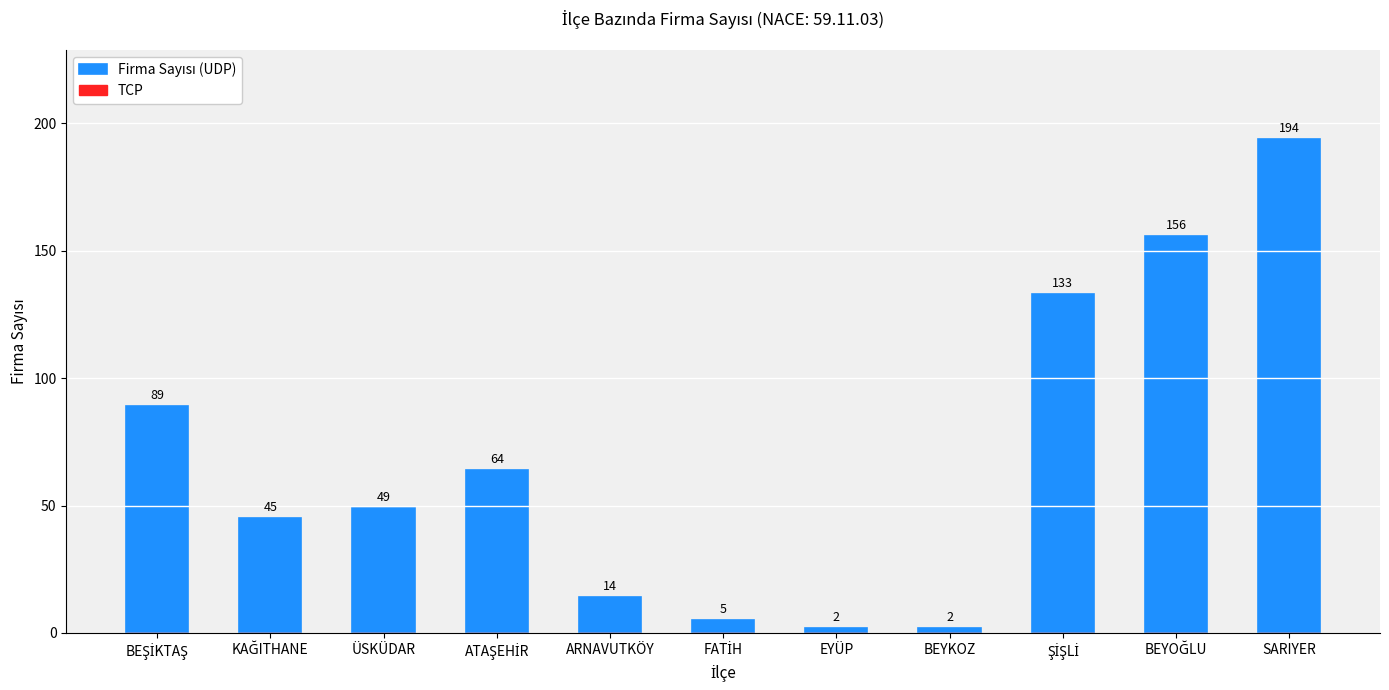

How many bars are there in total?

11